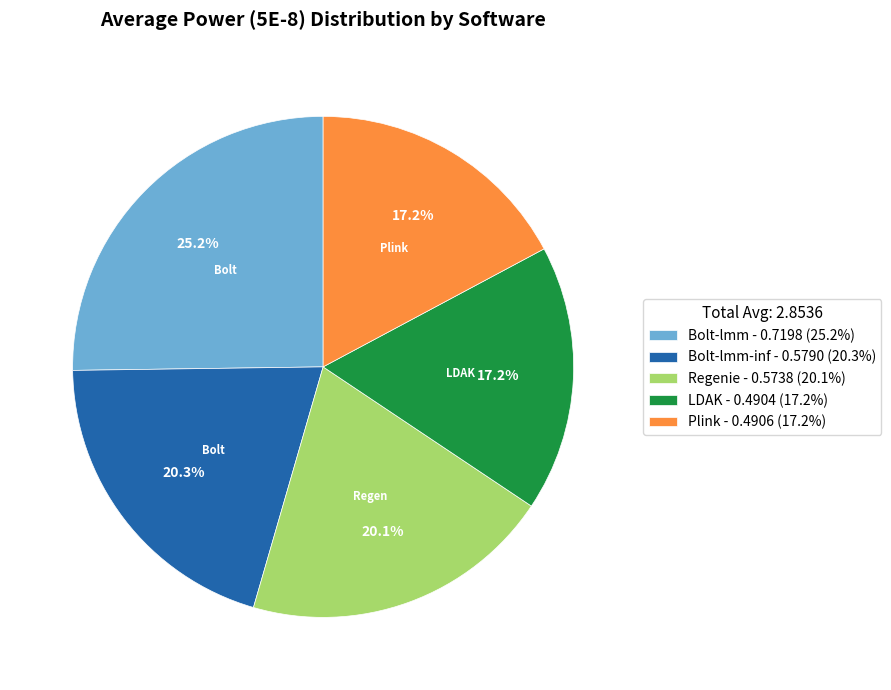

To the nearest percent, what is the difference between the largest and smallest slice percentages?

8%